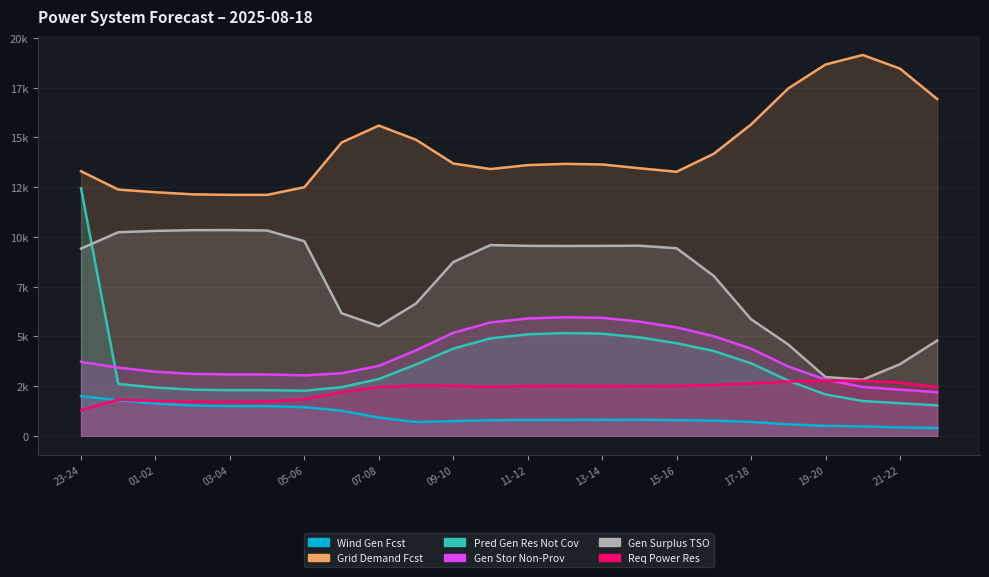

Reading right to left, list all the values displayed in this chart.

fcst_wi_tot_gen: 389	423	474	503	579	699	766	792	804	811	800	798	791	740	694	917	1263	1440	1494	1495	1521	1624	1789	1994
grid_demand_fcst: 16924	18455	19139	18660	17460	15647	14178	13271	13448	13638	13667	13605	13407	13685	14877	15592	14741	12495	12109	12110	12137	12242	12376	13298
pred_gen_res_not_cov: 1532	1641	1750	2081	2773	3648	4261	4657	4948	5135	5164	5102	4899	4384	3587	2859	2446	2268	2295	2296	2322	2426	2608	12442
fcst_gen_unit_stor_non_prov: 2191	2322	2457	2827	3485	4382	5008	5450	5741	5931	5960	5898	5700	5177	4299	3519	3144	3039	3086	3087	3113	3220	3429	3721
gen_surplus_avail_tso_above: 4789	3602	2822	2956	4589	5859	8032	9428	9555	9546	9542	9547	9588	8733	6652	5511	6161	9781	10319	10340	10337	10300	10232	9410
req_pow_res: 2456	2671	2770	2768	2731	2634	2556	2509	2496	2504	2509	2504	2463	2517	2529	2448	2195	1837	1732	1711	1714	1751	1819	1286